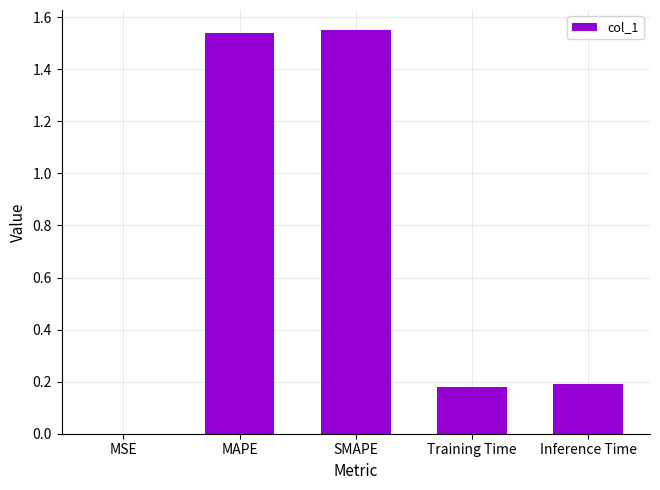

Approximately how many times larger is the value at MAPE compared to SMAPE?

1.0